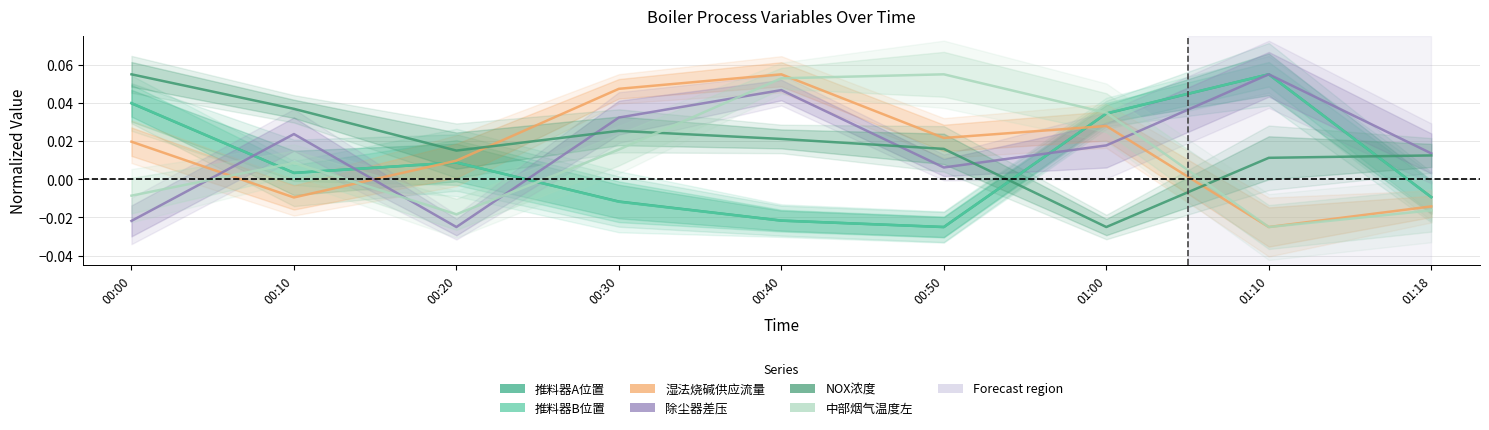

What are all the series names shown in the legend?

推料器A位置, 推料器B位置, 湿法烧碱供应流量, 除尘器差压, NOX浓度, 中部烟气温度左